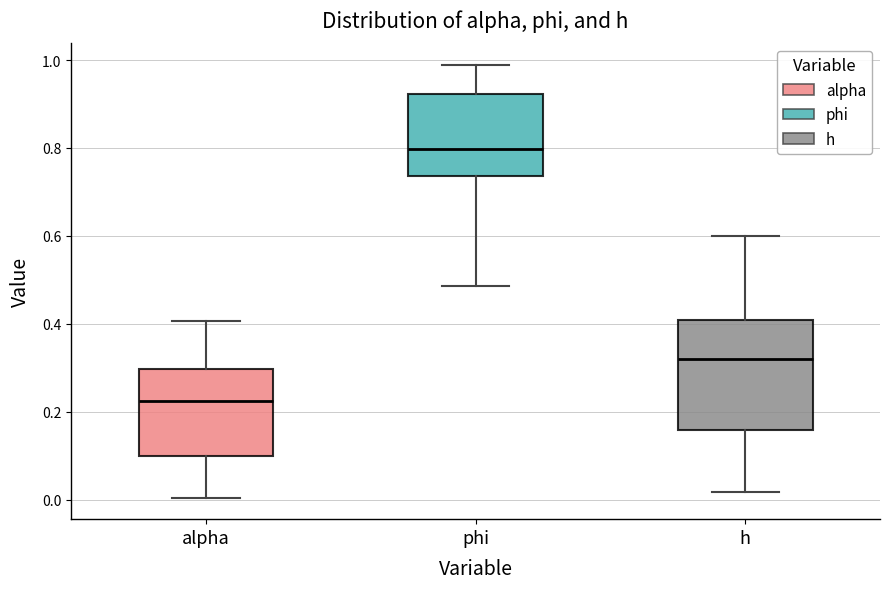

Which box is the tallest, from its lower edge to its upper edge?

h